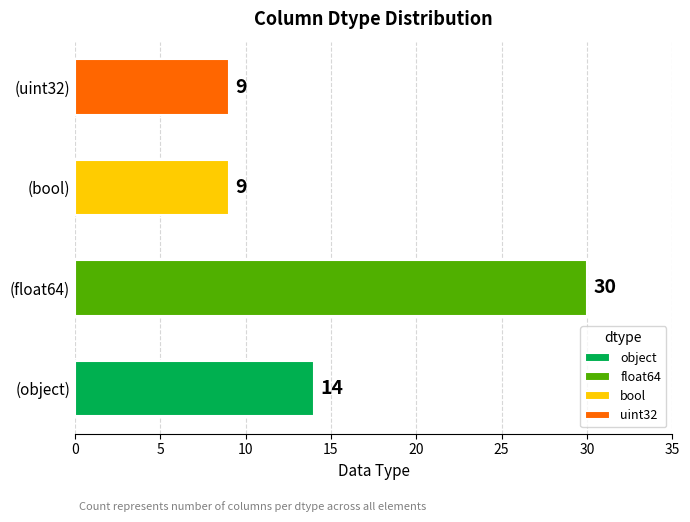

Rank the categories by value from lowest to highest.

(bool), (uint32), (object), (float64)